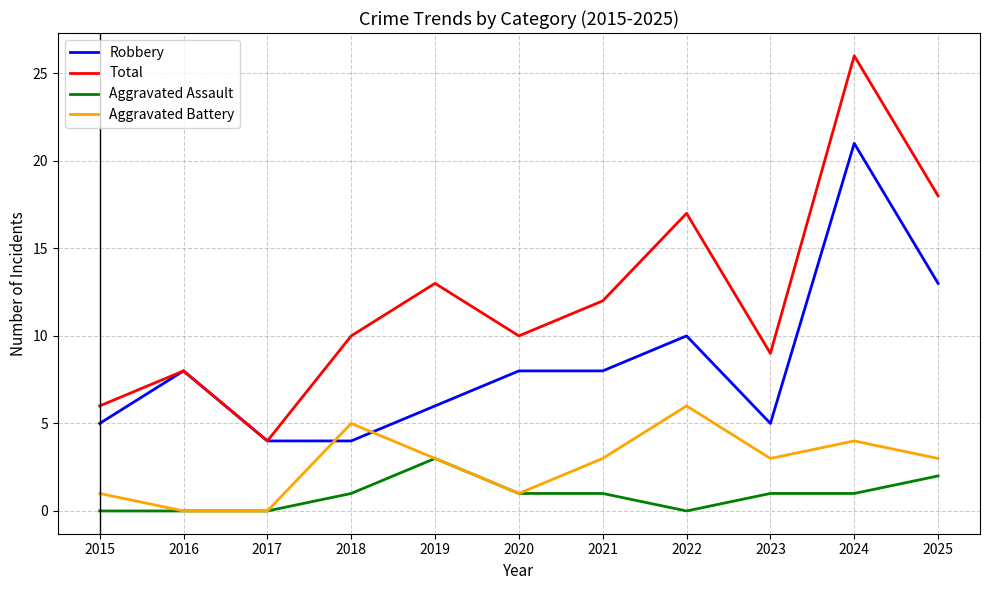

What is the difference between the maximum and minimum values in the Aggravated Battery series?

6